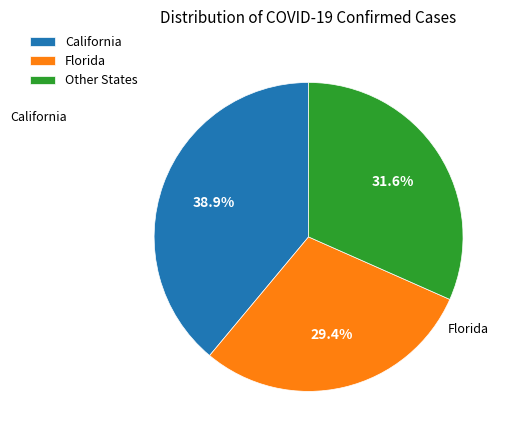

How much of the chart is everything except Other States?

68.4%